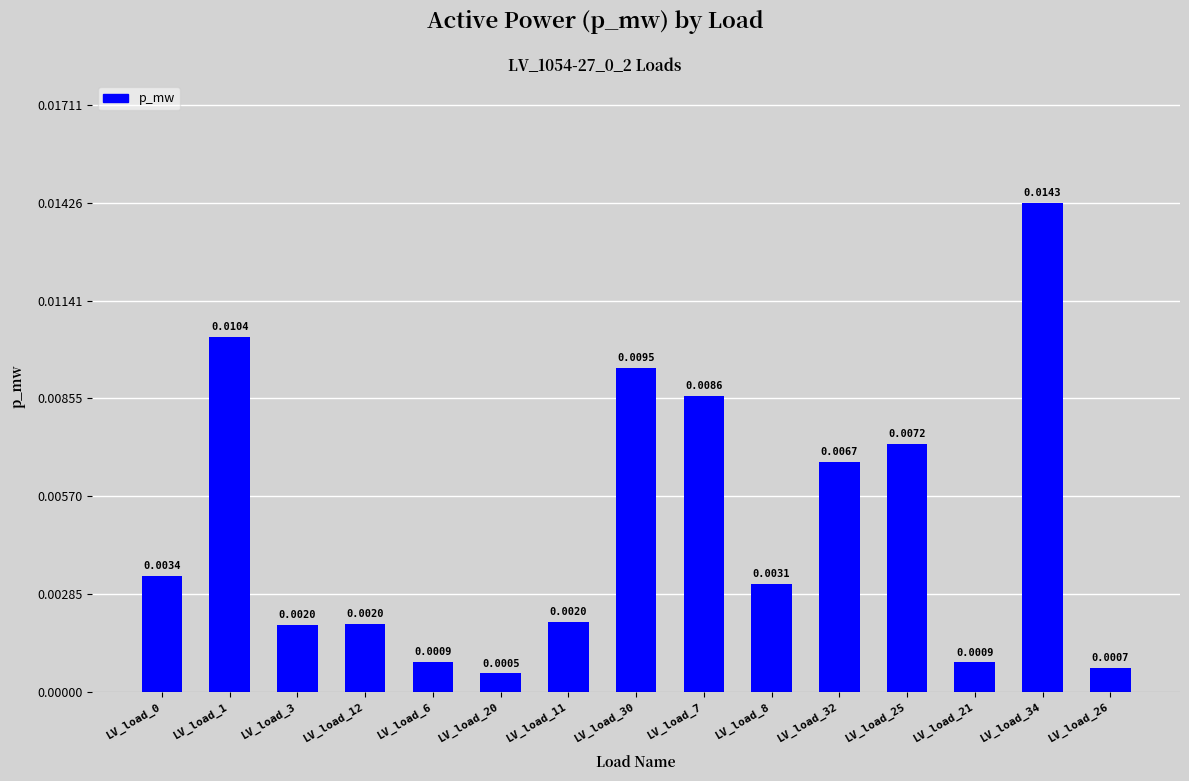

True or false: the data shows 0.0 at LV_load_12.

False